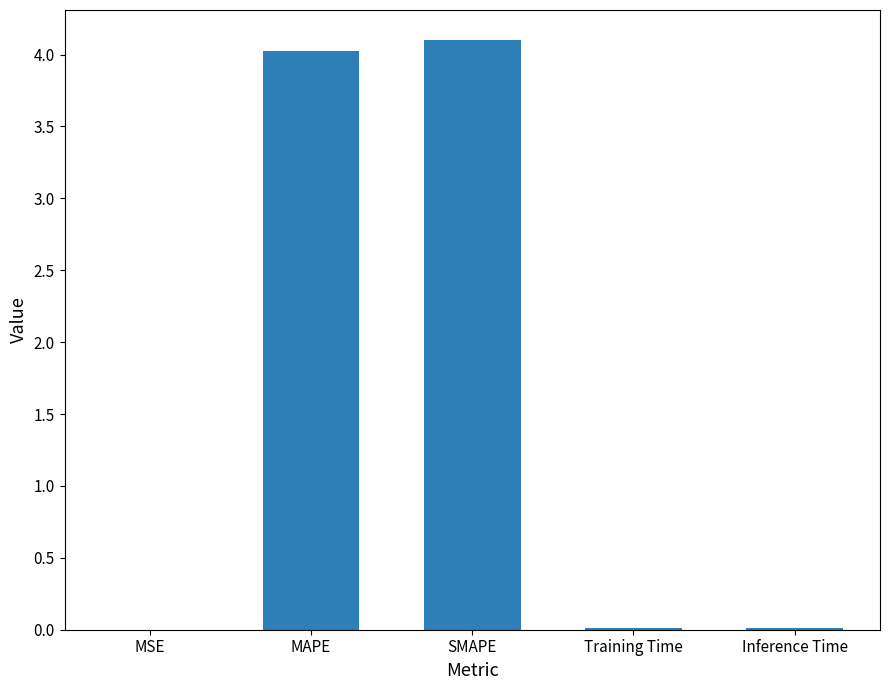

What is the ratio of the value at MAPE to the value at SMAPE?

1.0